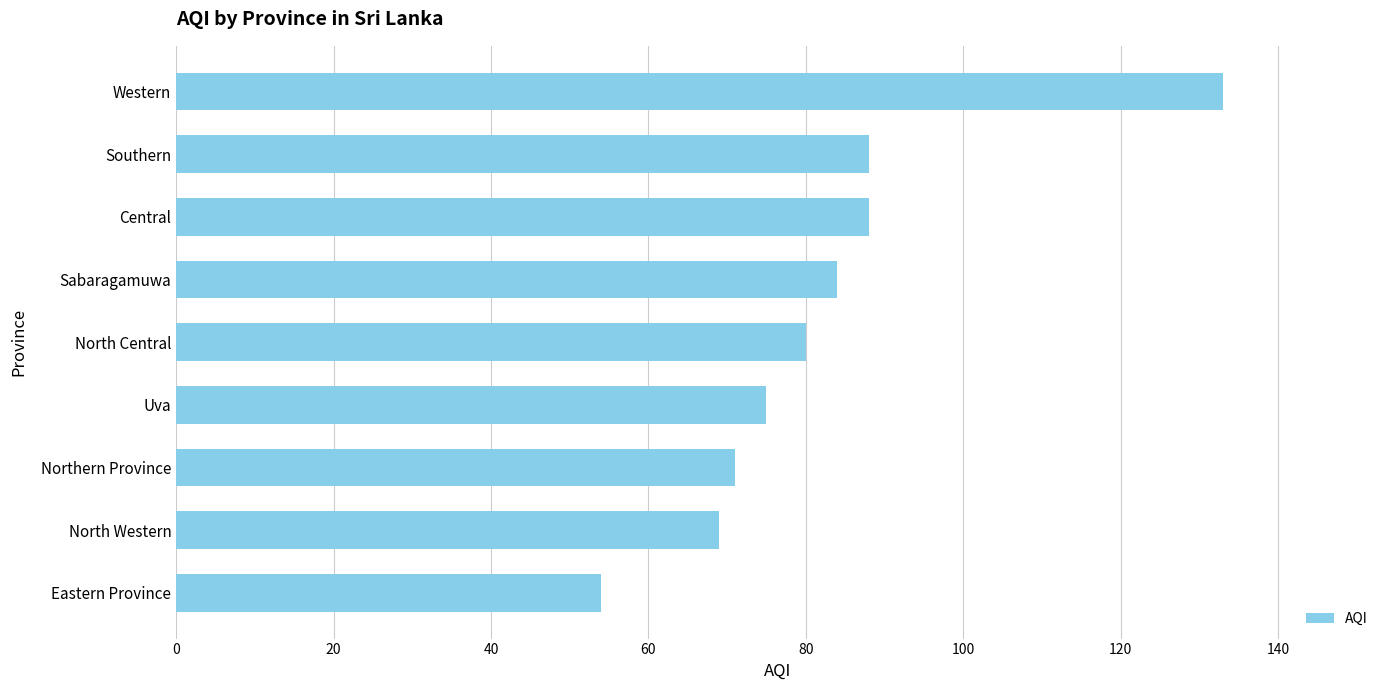

What is the average value?

82